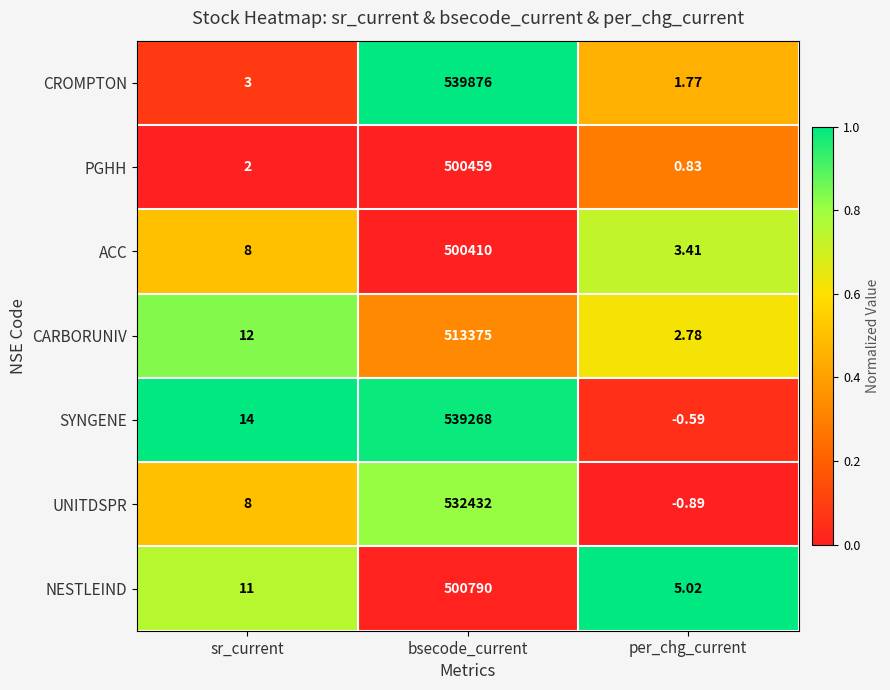

List the series in order of their peak value, lowest first.

ACC, PGHH, NESTLEIND, CARBORUNIV, UNITDSPR, SYNGENE, CROMPTON